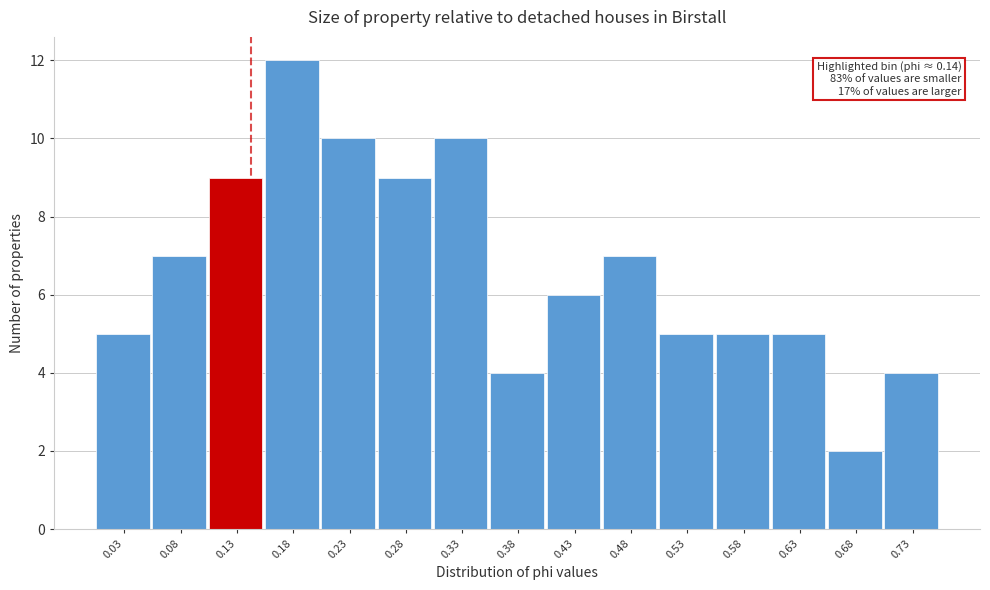

Over which range of the x-axis is the bar tallest?

0.155 to 0.205